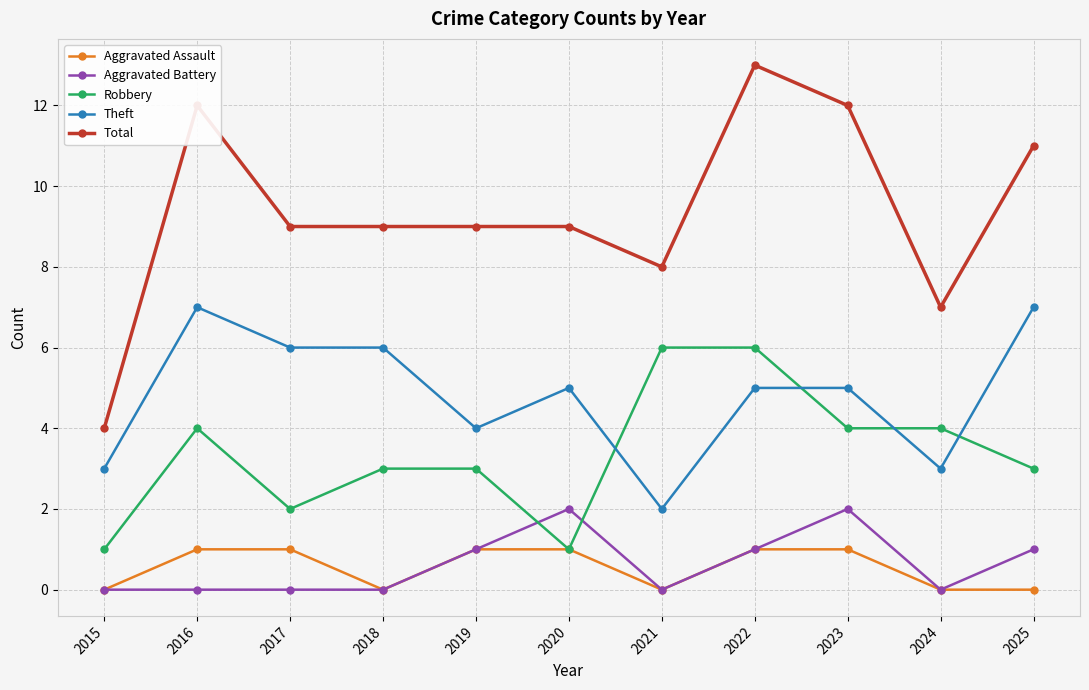

Which series has the widest spread of values?

Total